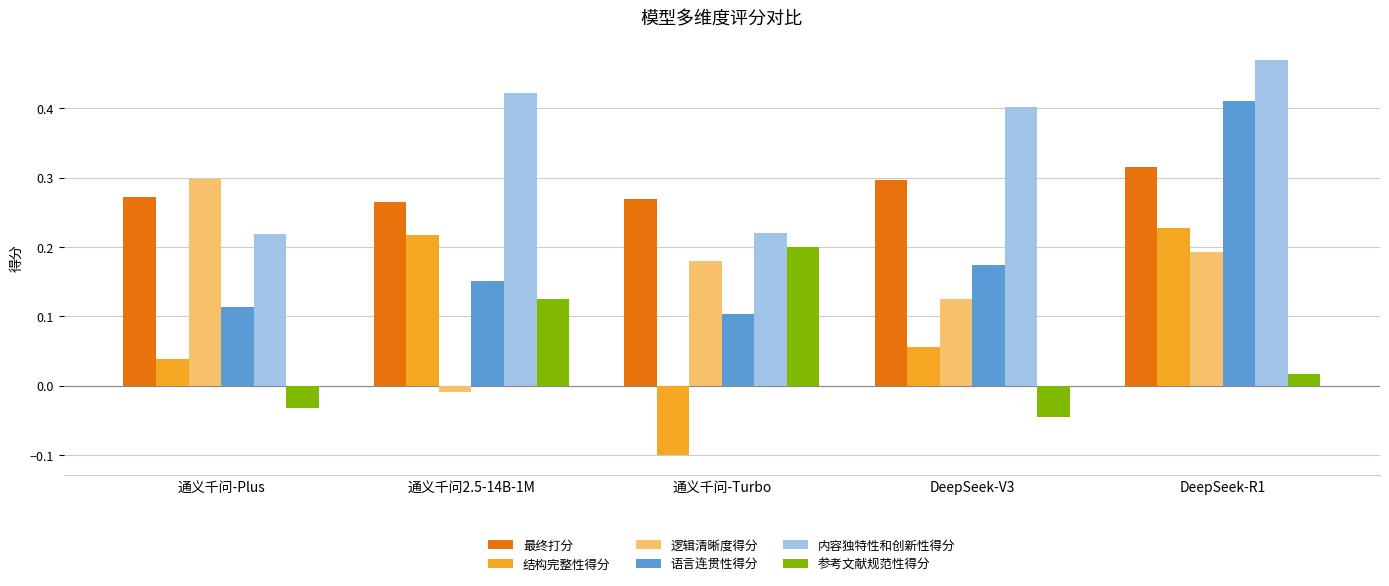

Rank the series by their maximum value, from highest to lowest.

内容独特性和创新性得分, 语言连贯性得分, 最终打分, 逻辑清晰度得分, 结构完整性得分, 参考文献规范性得分